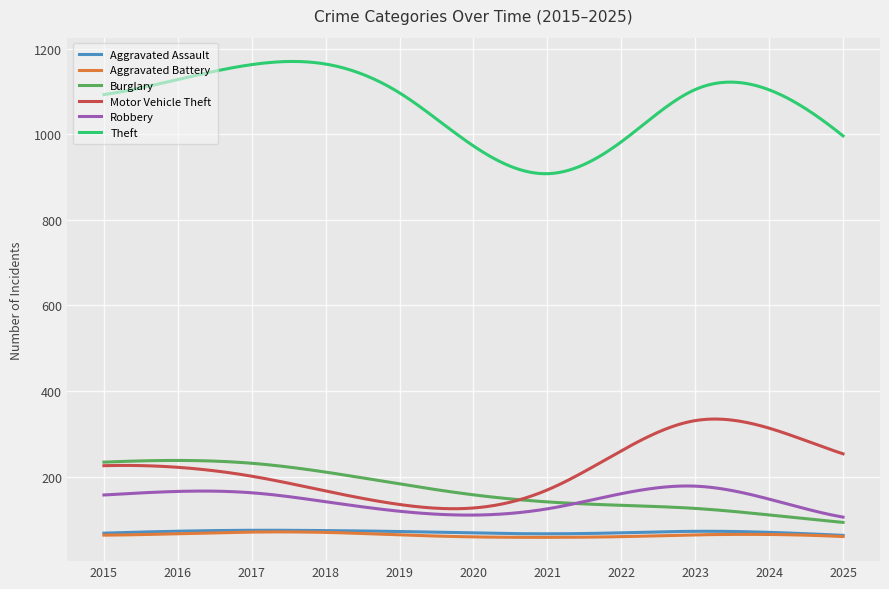

True or false: Aggravated Battery and Robbery intersect in this chart.

False